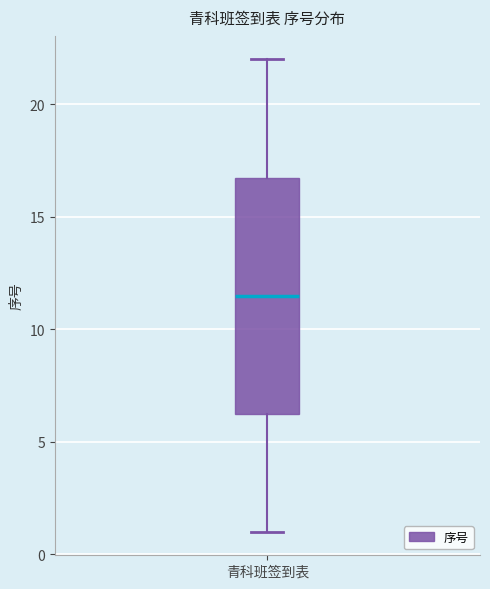

Read this box plot against the y-axis: the position of the median line, the range covered by the box, and the ends of both whiskers. The values are not printed on the chart, so give them approximately, as read against the axis.

median 11.5, box 6.5 to 17.0, whiskers 1.0 to 22.0